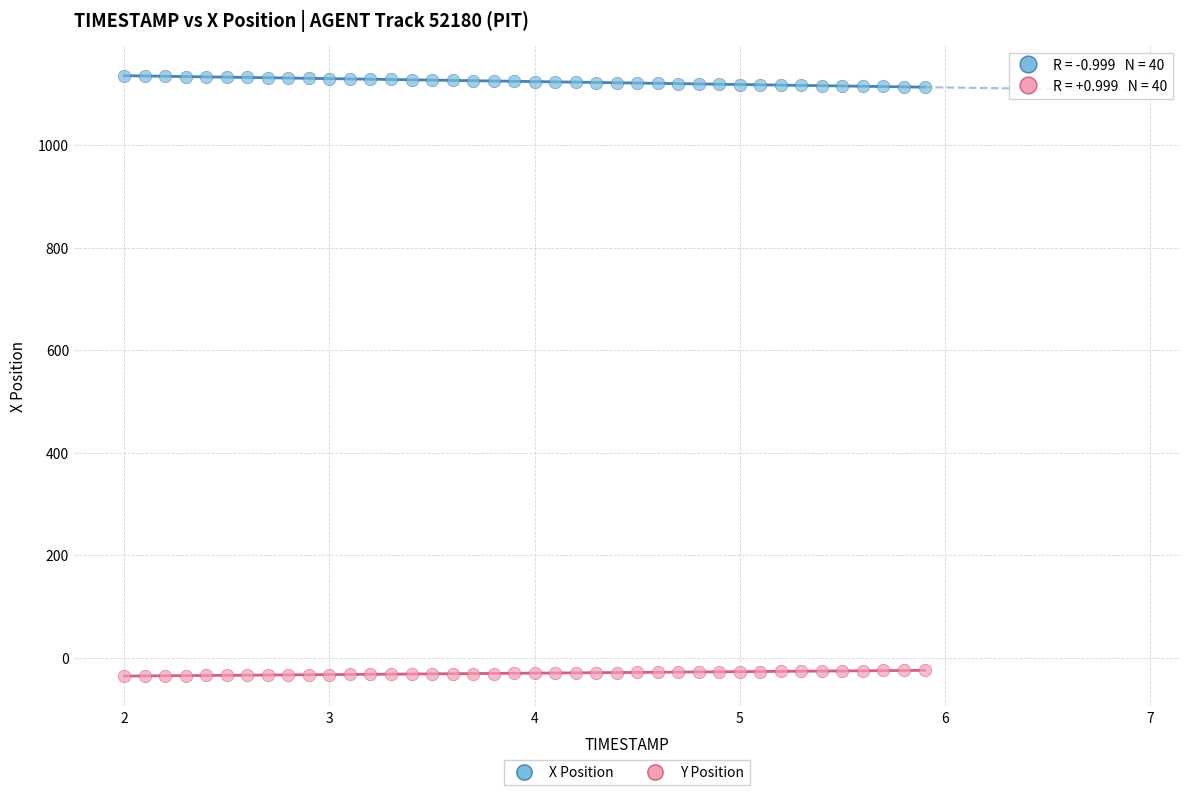

Across all data points, what is the range of X values (max minus min)?

3.9